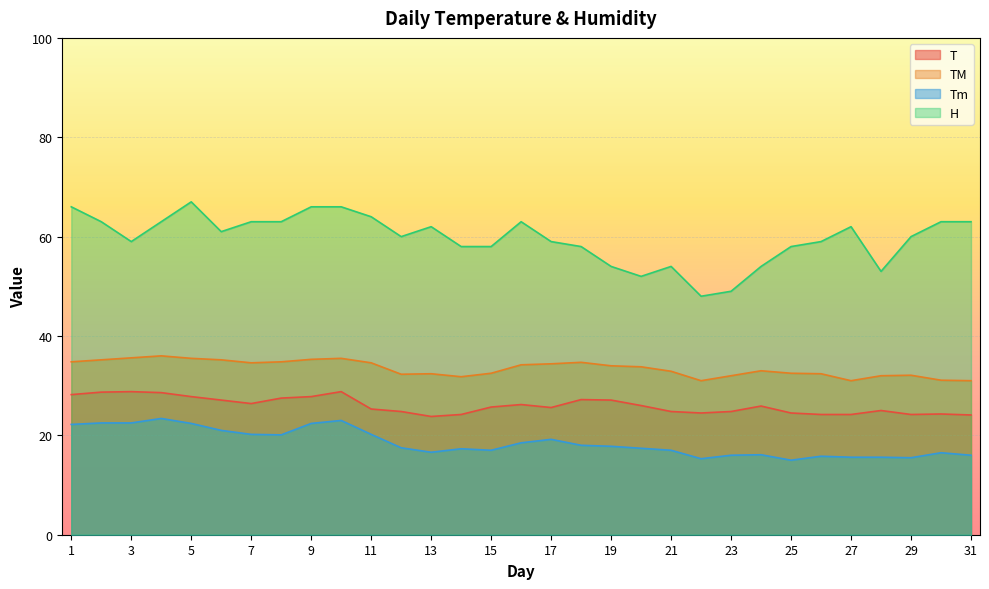

At which category is the sum across all series the highest?

10